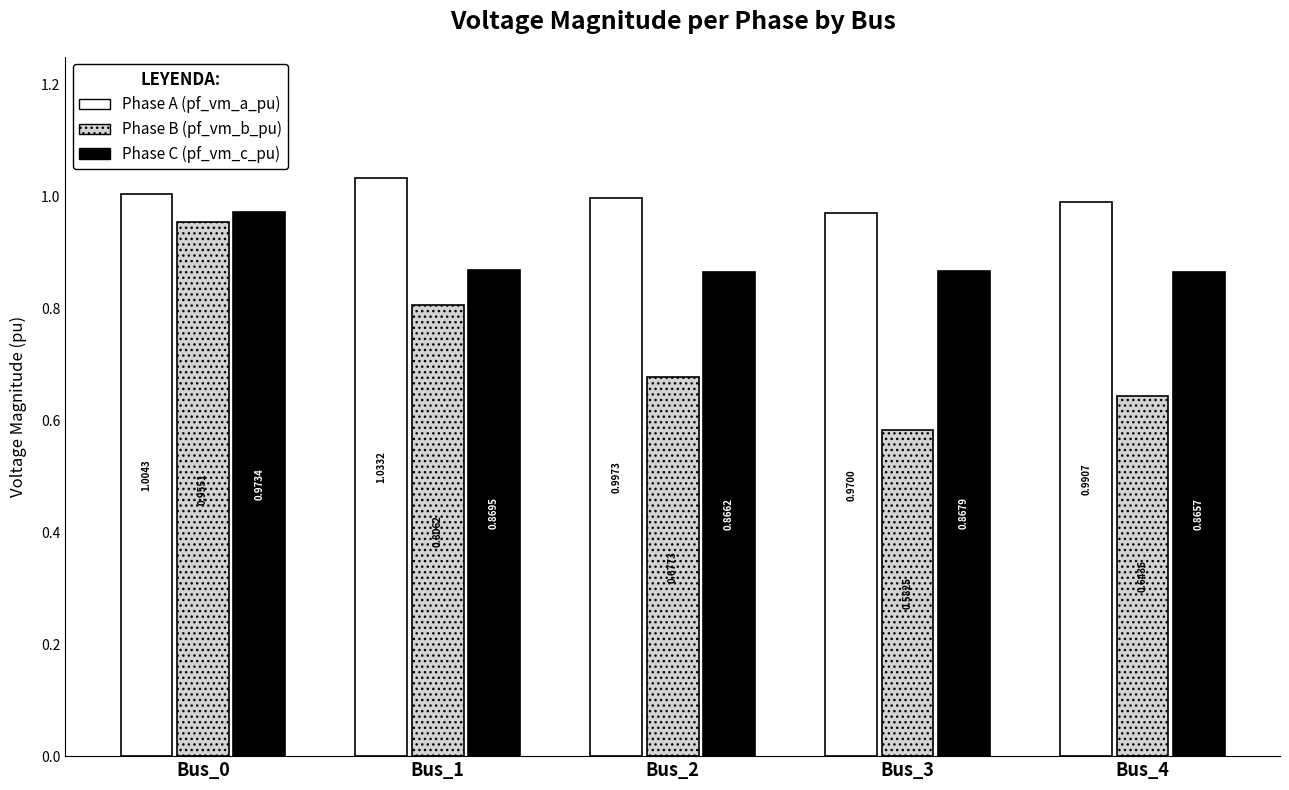

Count the number of data series in this chart.

3